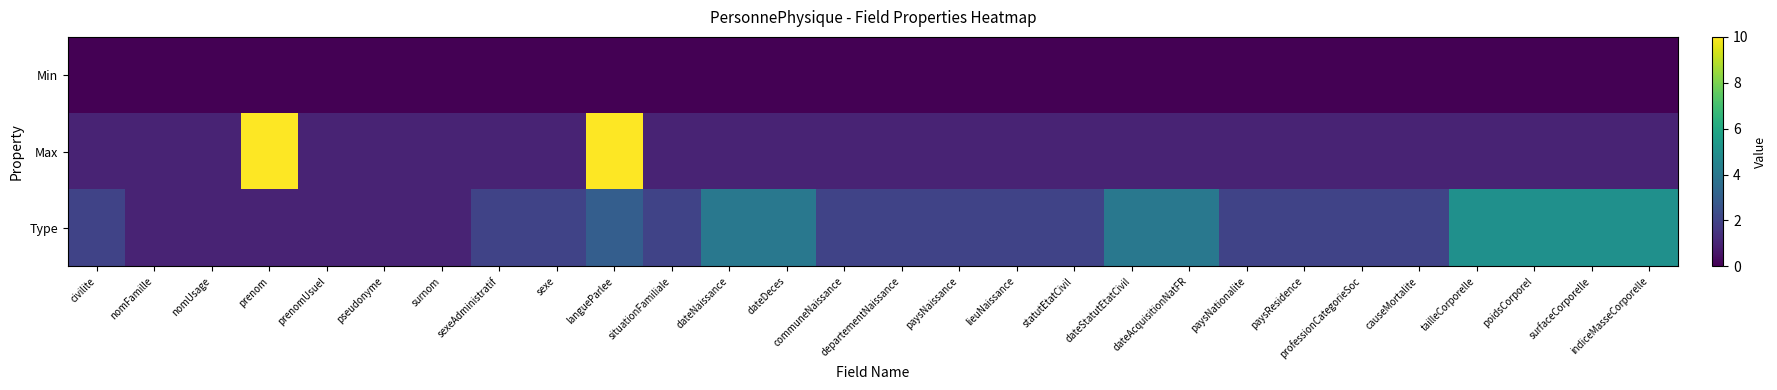

Reading left to right, transcribe all the data shown in this chart.

Min: civilite=0	nomFamille=0	nomUsage=0	prenom=0	prenomUsuel=0	pseudonyme=0	surnom=0	sexeAdministratif=0	sexe=0	langueParlee=0	situationFamiliale=0	dateNaissance=0	dateDeces=0	communeNaissance=0	departementNaissance=0	paysNaissance=0	lieuNaissance=0	statutEtatCivil=0	dateStatutEtatCivil=0	dateAcquisitionNatFR=0	paysNationalite=0	paysResidence=0	professionCategorieSoc=0	causeMortalite=0	tailleCorporelle=0	poidsCorporel=0	surfaceCorporelle=0	indiceMasseCorporelle=0
Max: civilite=1	nomFamille=1	nomUsage=1	prenom=10	prenomUsuel=1	pseudonyme=1	surnom=1	sexeAdministratif=1	sexe=1	langueParlee=10	situationFamiliale=1	dateNaissance=1	dateDeces=1	communeNaissance=1	departementNaissance=1	paysNaissance=1	lieuNaissance=1	statutEtatCivil=1	dateStatutEtatCivil=1	dateAcquisitionNatFR=1	paysNationalite=1	paysResidence=1	professionCategorieSoc=1	causeMortalite=1	tailleCorporelle=1	poidsCorporel=1	surfaceCorporelle=1	indiceMasseCorporelle=1
Type: civilite=2	nomFamille=1	nomUsage=1	prenom=1	prenomUsuel=1	pseudonyme=1	surnom=1	sexeAdministratif=2	sexe=2	langueParlee=3	situationFamiliale=2	dateNaissance=4	dateDeces=4	communeNaissance=2	departementNaissance=2	paysNaissance=2	lieuNaissance=2	statutEtatCivil=2	dateStatutEtatCivil=4	dateAcquisitionNatFR=4	paysNationalite=2	paysResidence=2	professionCategorieSoc=2	causeMortalite=2	tailleCorporelle=5	poidsCorporel=5	surfaceCorporelle=5	indiceMasseCorporelle=5